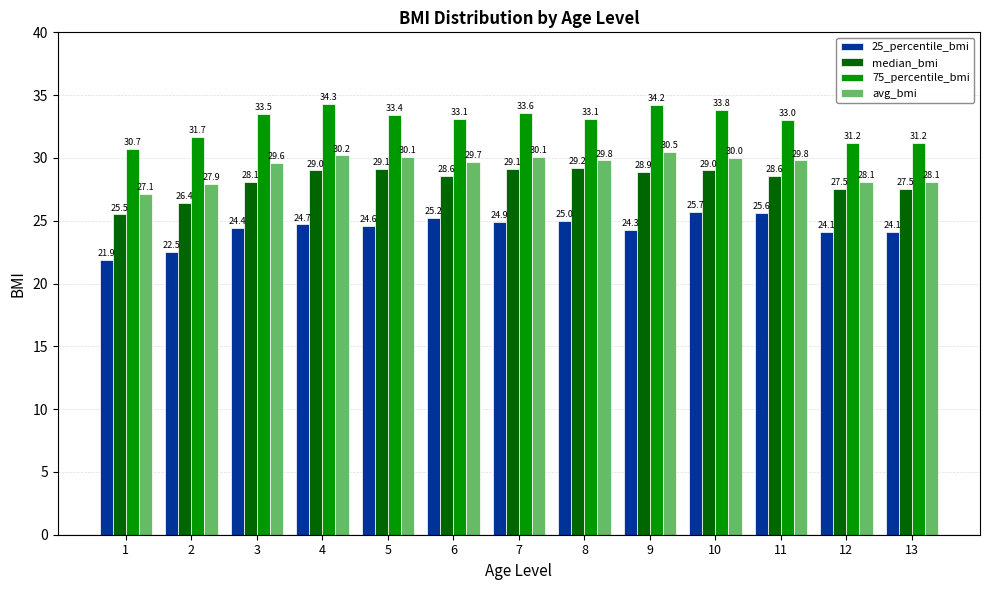

What is the value of the 25_percentile_bmi bar at the 5th from the left?

24.6